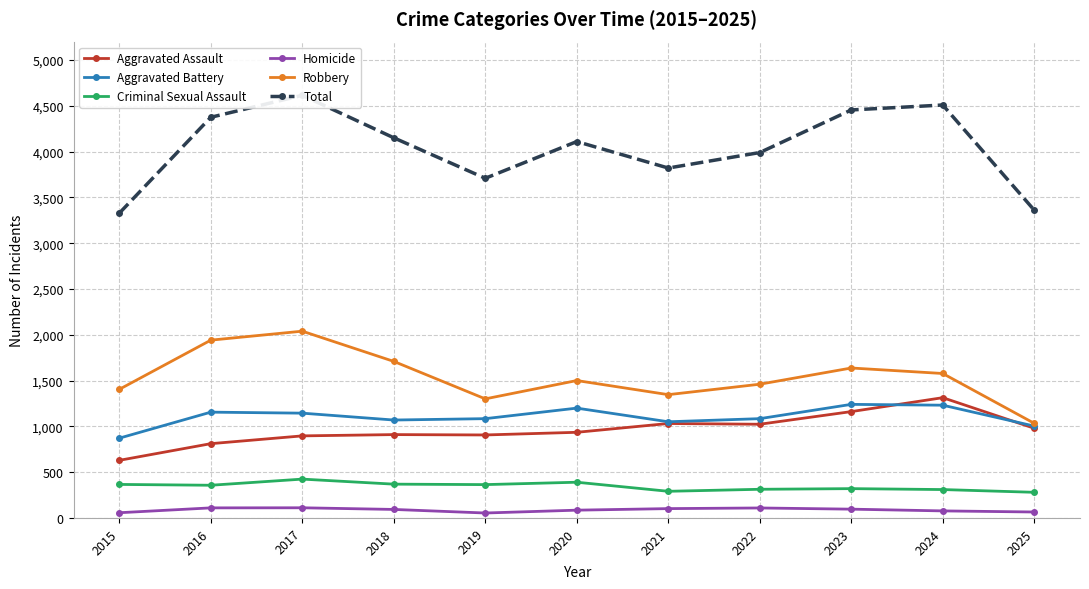

What is the difference between the Criminal Sexual Assault values at 2016 and 2024?

47